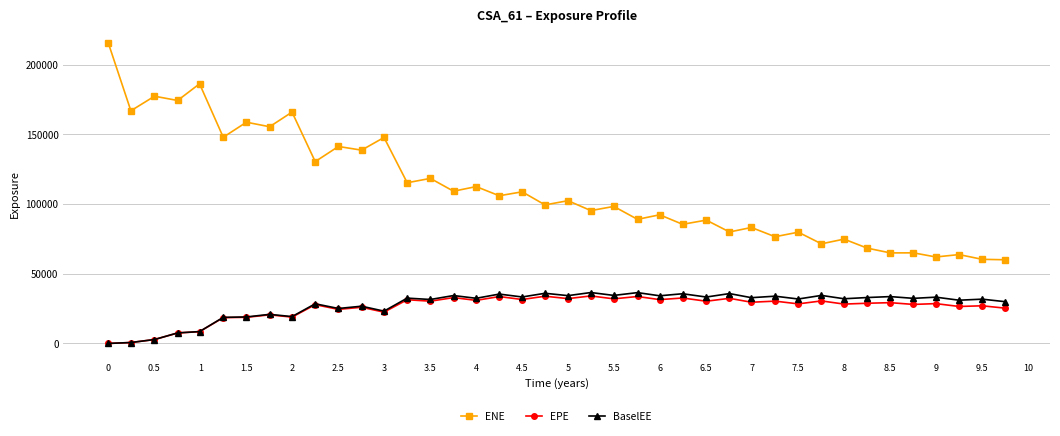

What is the value of the EPE point at the 24th from the left?

33664.3